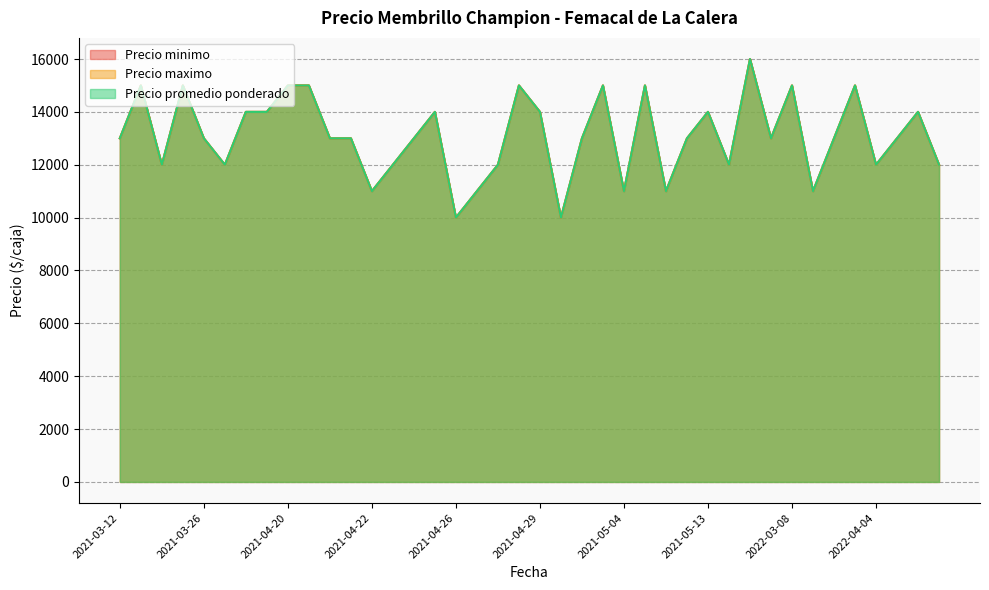

How many interior local valleys does the Precio promedio ponderado series have?

12